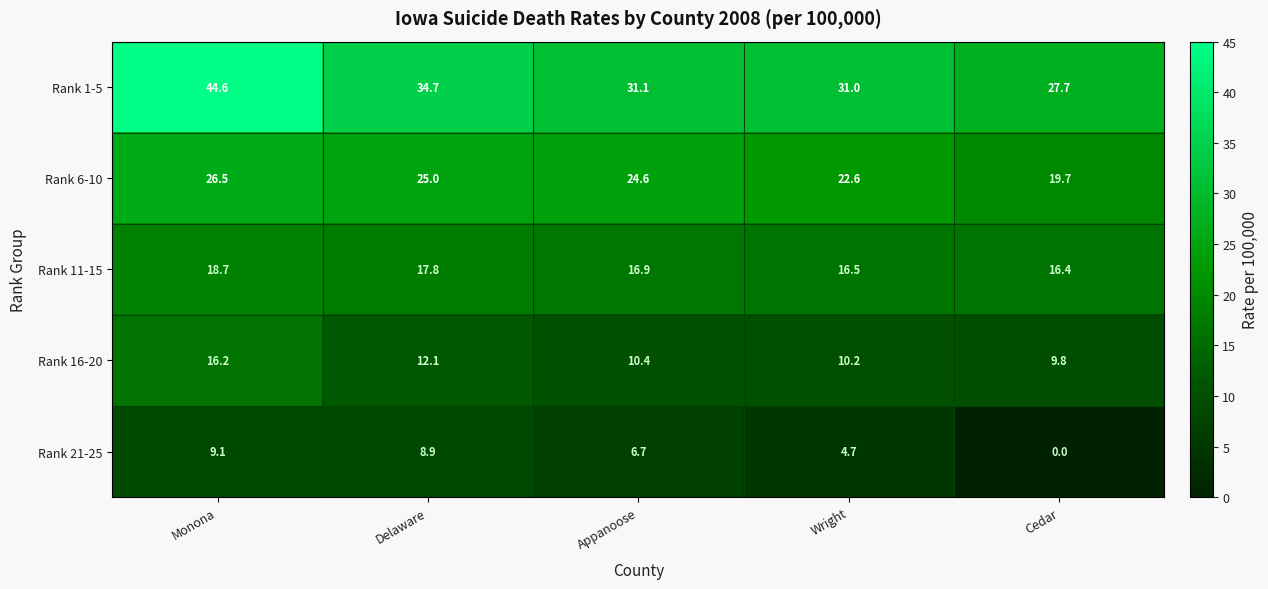

What is the difference between the maximum and second lowest values in the Rank 11-15 series?

2.2